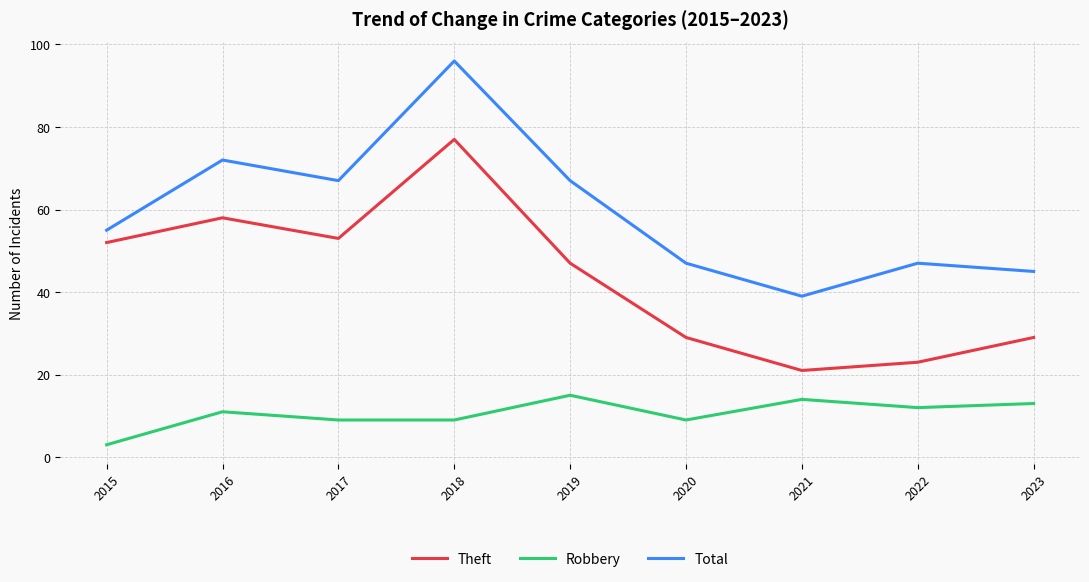

Between 2016 and 2019, which series saw the biggest shift?

Theft